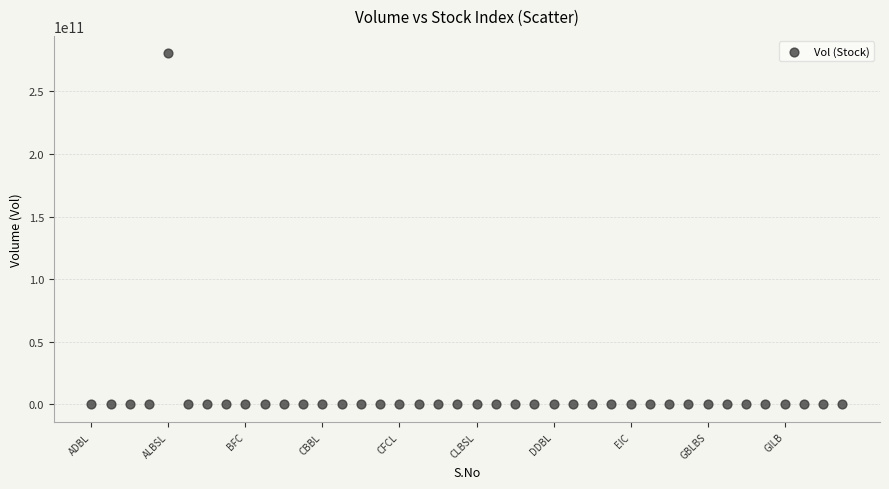

What is the range of Y values (max minus min)?

280395110470